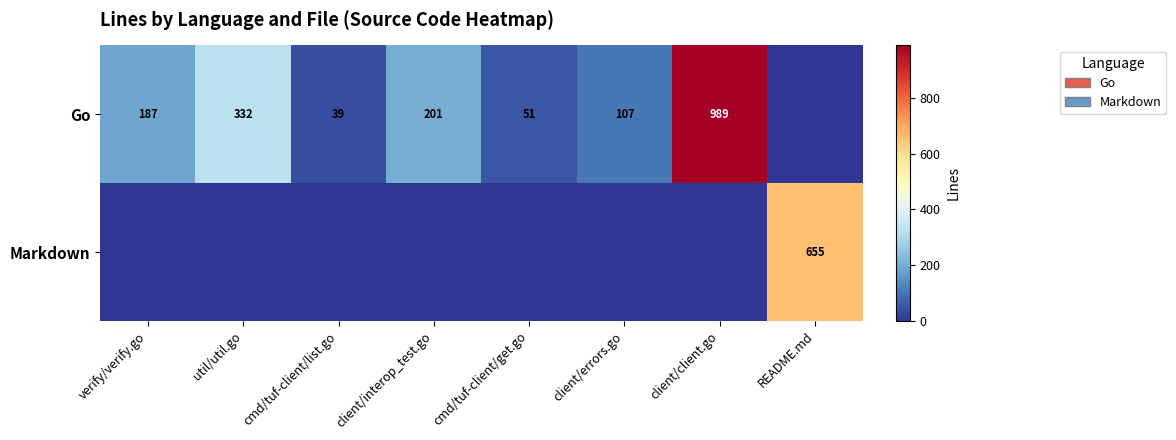

What is the maximum value shown in the chart?

989